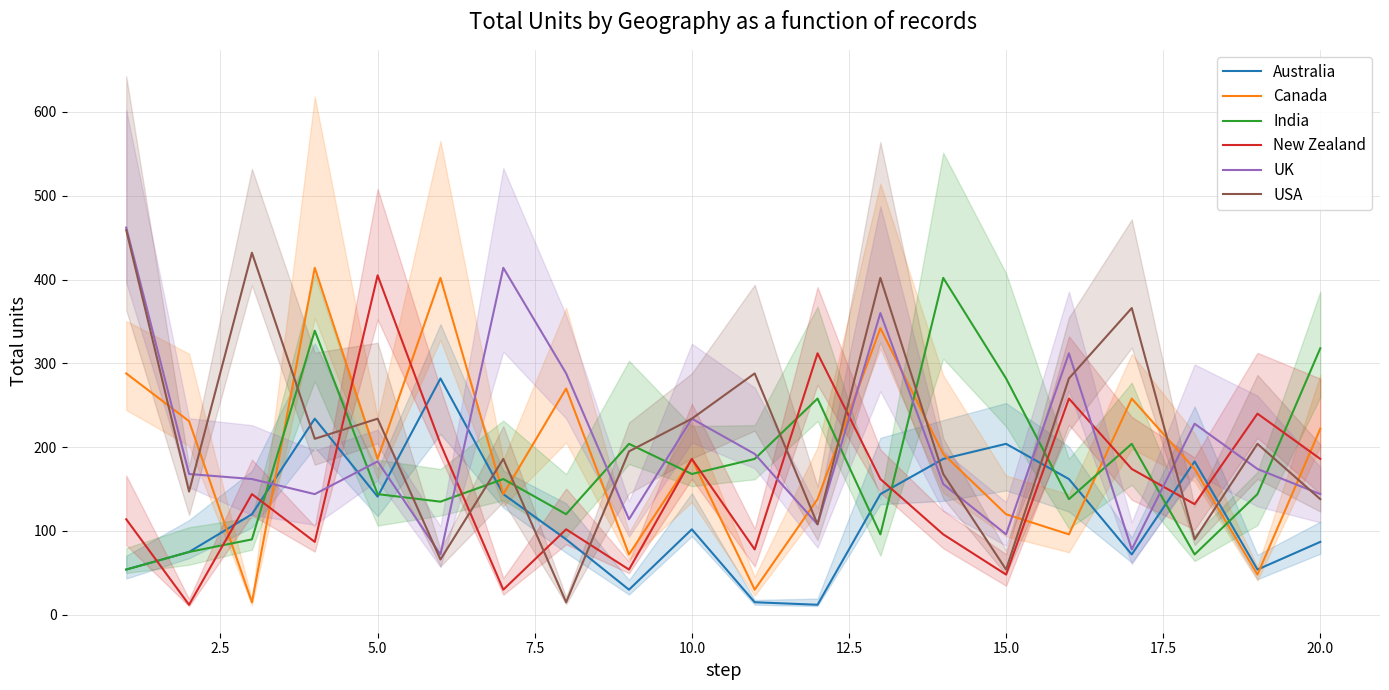

Which series ends up on top after the final intersection of India and Canada?

India